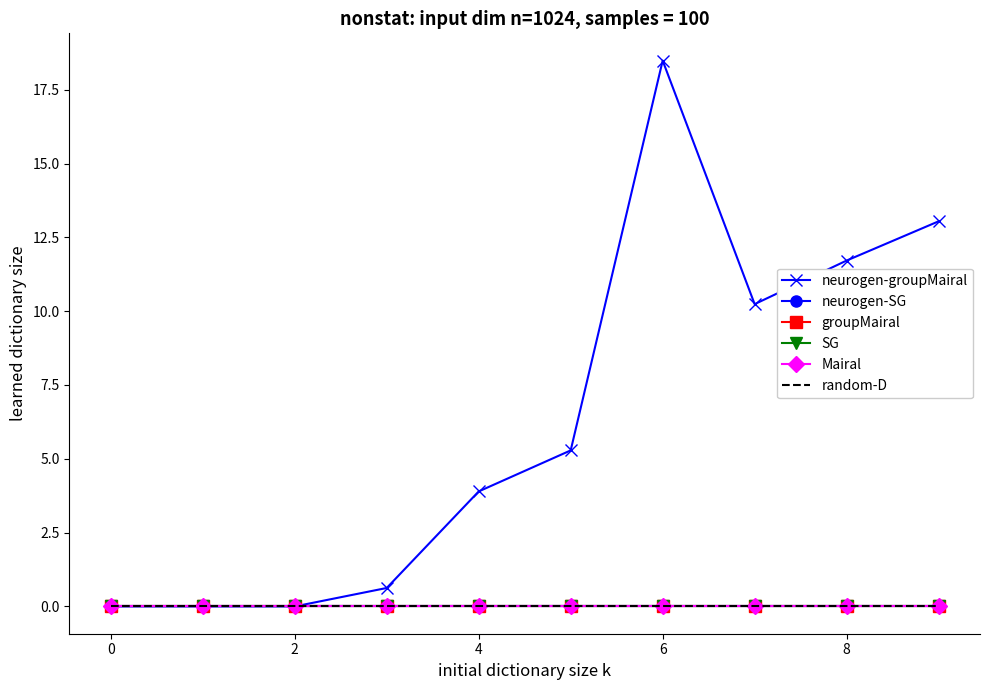

Reading left to right, list all the values displayed in this chart.

neurogen-groupMairal: 0.0	0.0	0.0	0.6	3.9	5.3	18.5	10.2	11.7	13.0
neurogen-SG: 0.0	0.0	0.0	0.0	0.0	0.0	0.0	0.0	0.0	0.0
groupMairal: 0.0	0.0	0.0	0.0	0.0	0.0	0.0	0.0	0.0	0.0
SG: 0.0	0.0	0.0	0.0	0.0	0.0	0.0	0.0	0.0	0.0
Mairal: 0.0	0.0	0.0	0.0	0.0	0.0	0.0	0.0	0.0	0.0
random-D: 0.0	0.0	0.0	0.0	0.0	0.0	0.0	0.0	0.0	0.0